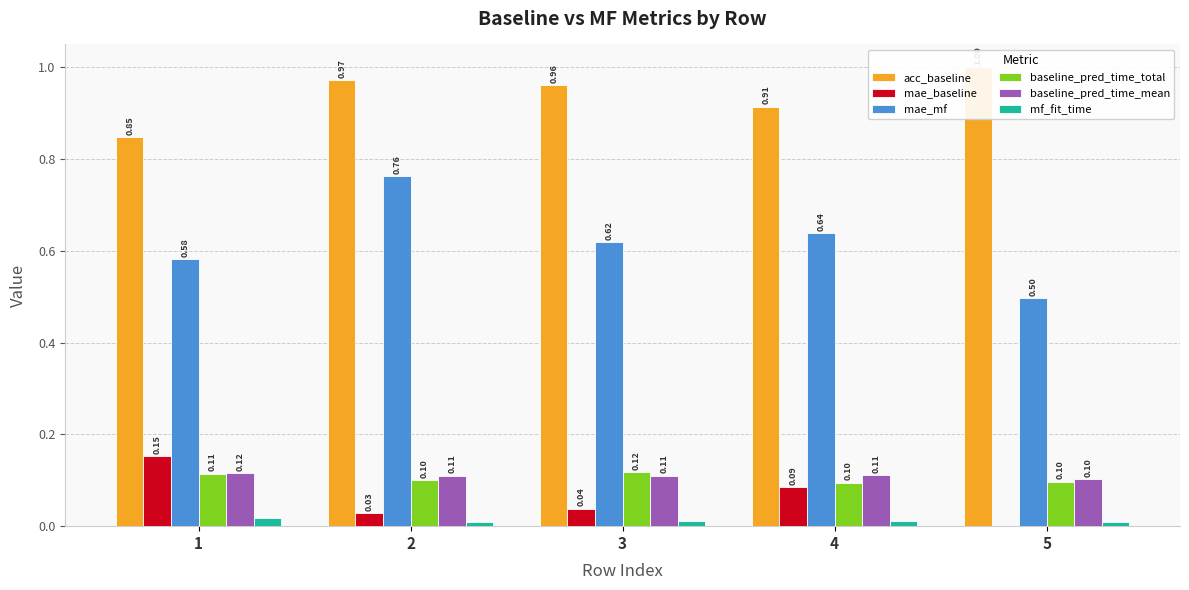

At how many categories does at least one series exceed 0?

5